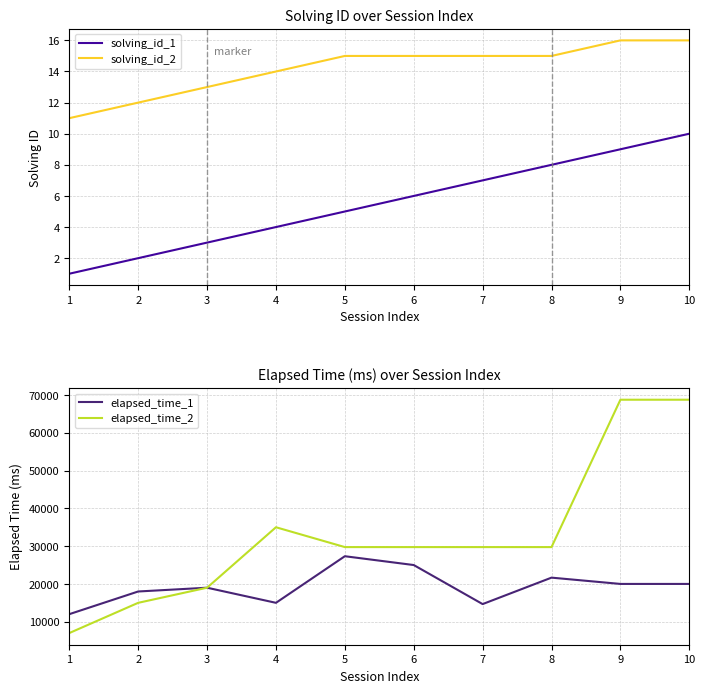

Rank the categories by solving_id_1 value from lowest to highest.

1, 2, 3, 4, 5, 6, 7, 8, 9, 10